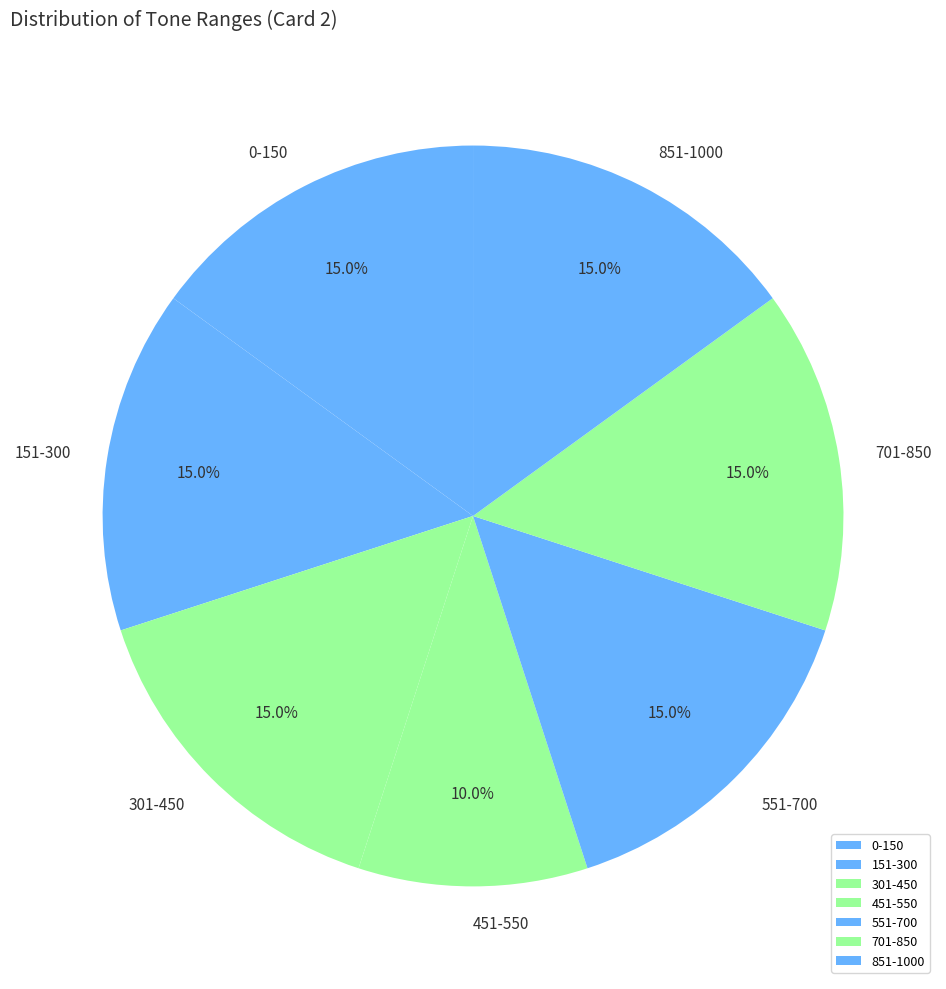

Count the number of slices in the pie.

7